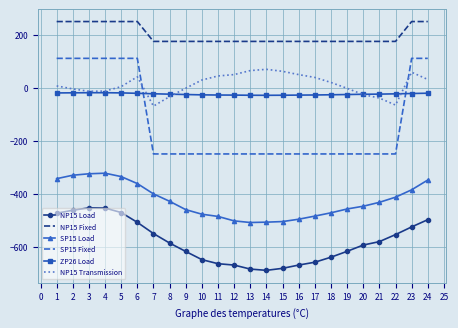

How many distinct data groups are displayed?

6